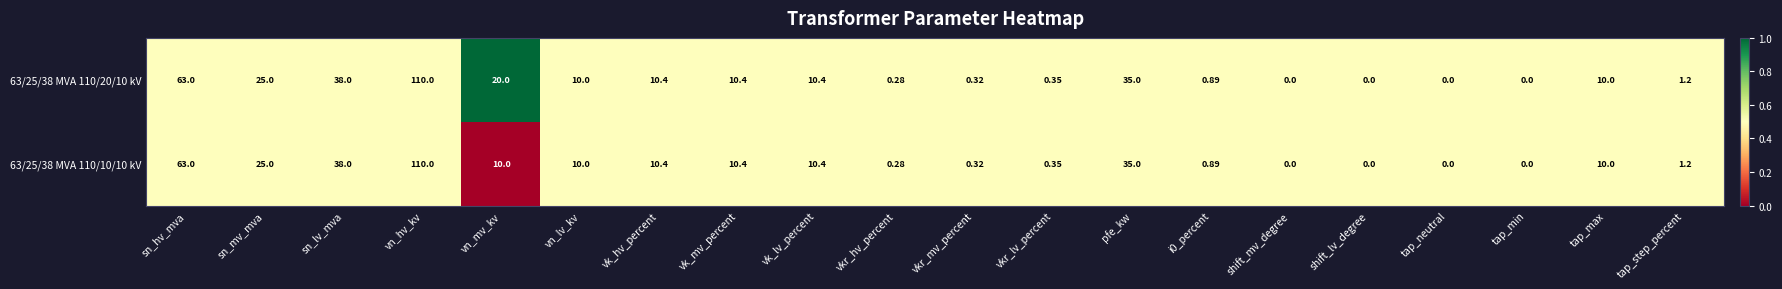

Which category has the highest value across all series?

vn_hv_kv